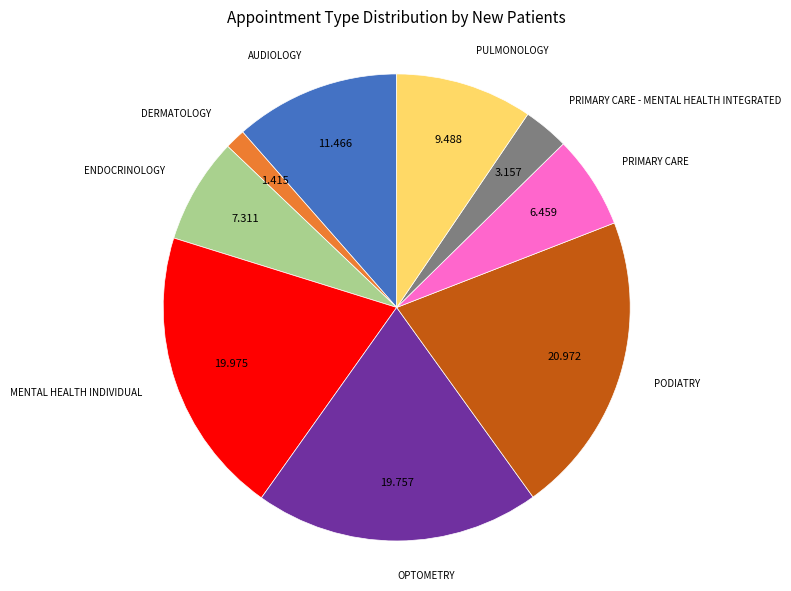

Is there a majority slice in this chart?

No